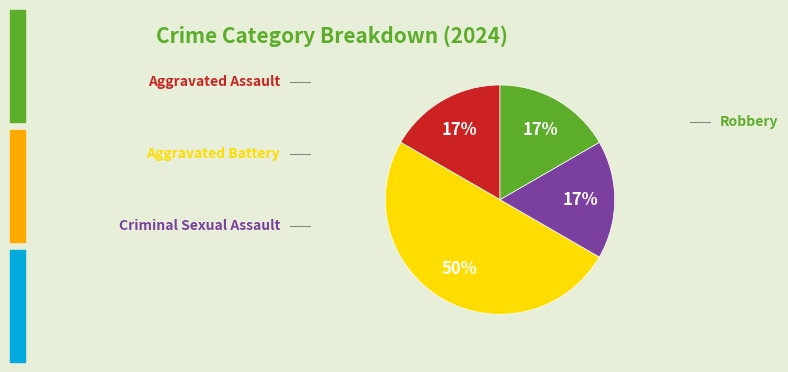

To the nearest percent, what is the average slice percentage?

25%